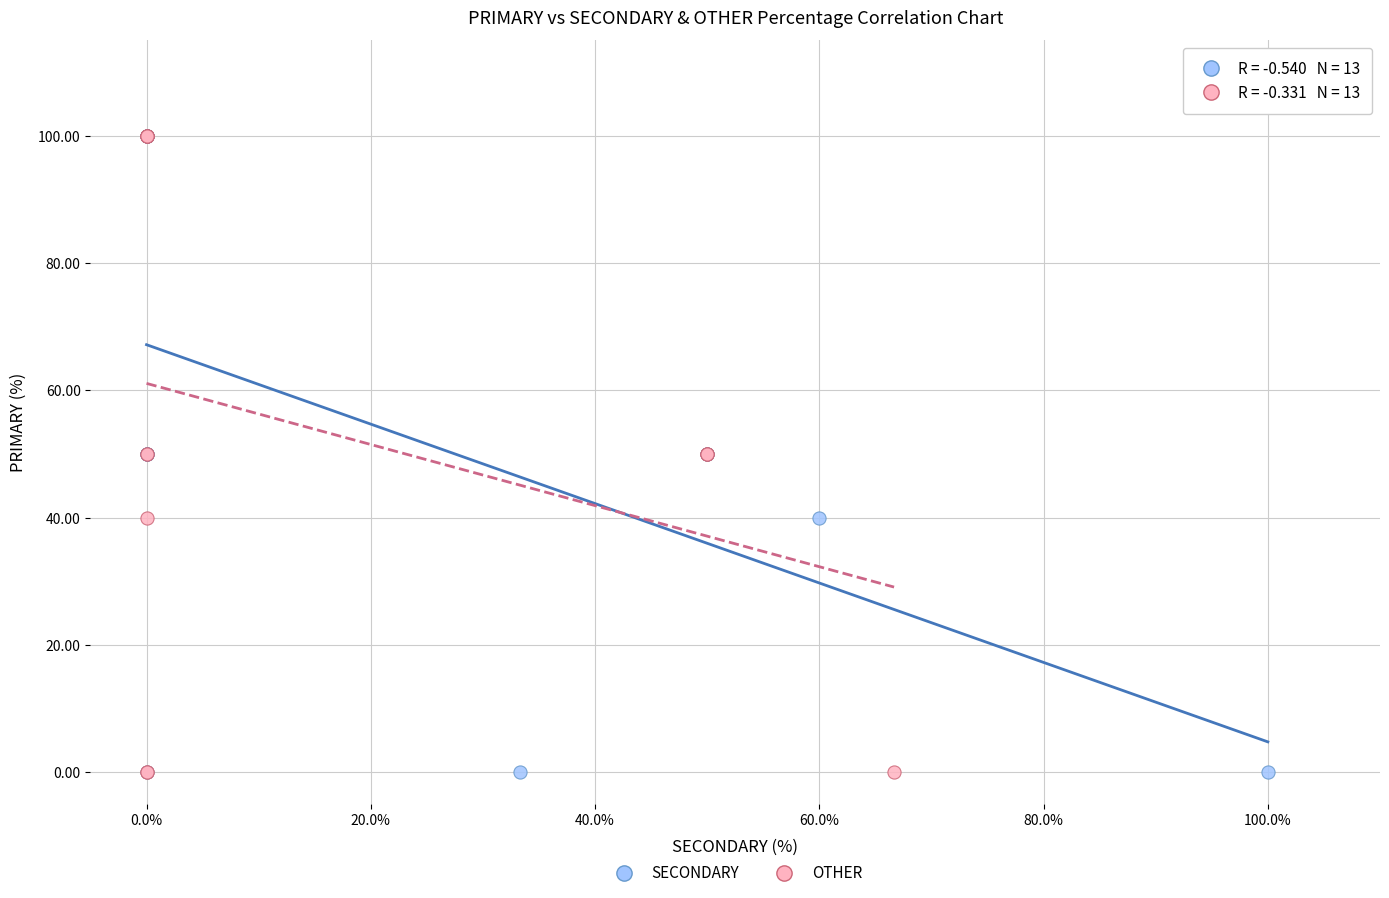

What are all the series names shown in the legend?

SECONDARY, OTHER